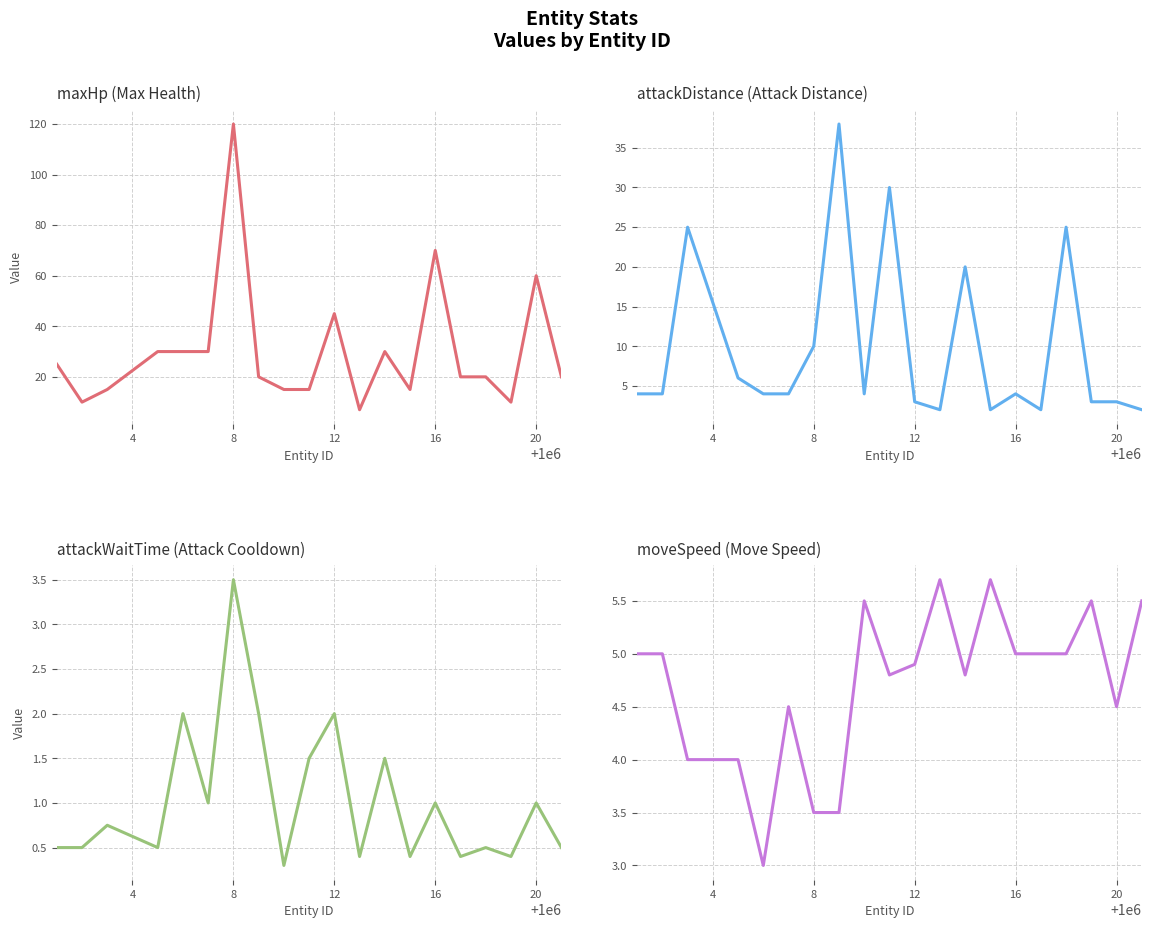

What is the difference between the maximum and minimum values in the maxHp series?

113.0